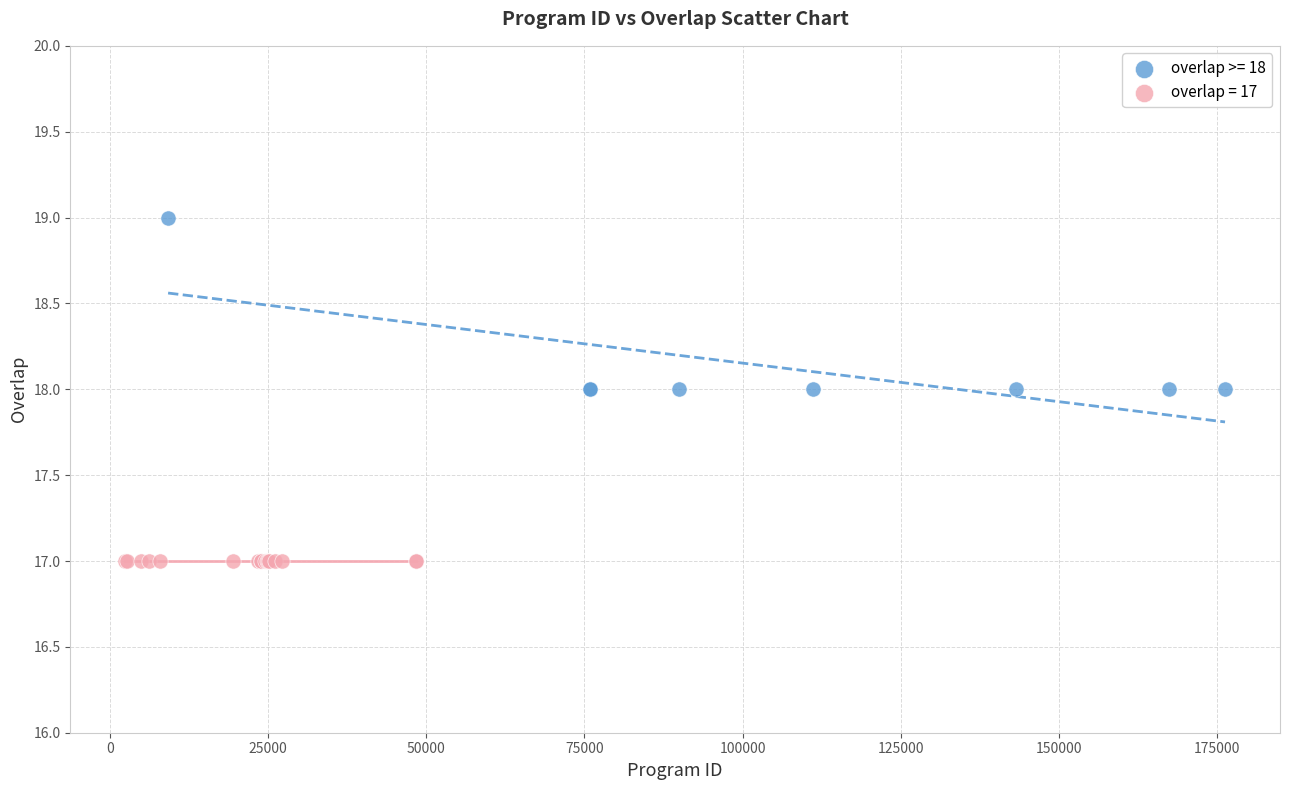

Which series contains the highest Y value?

overlap >= 18